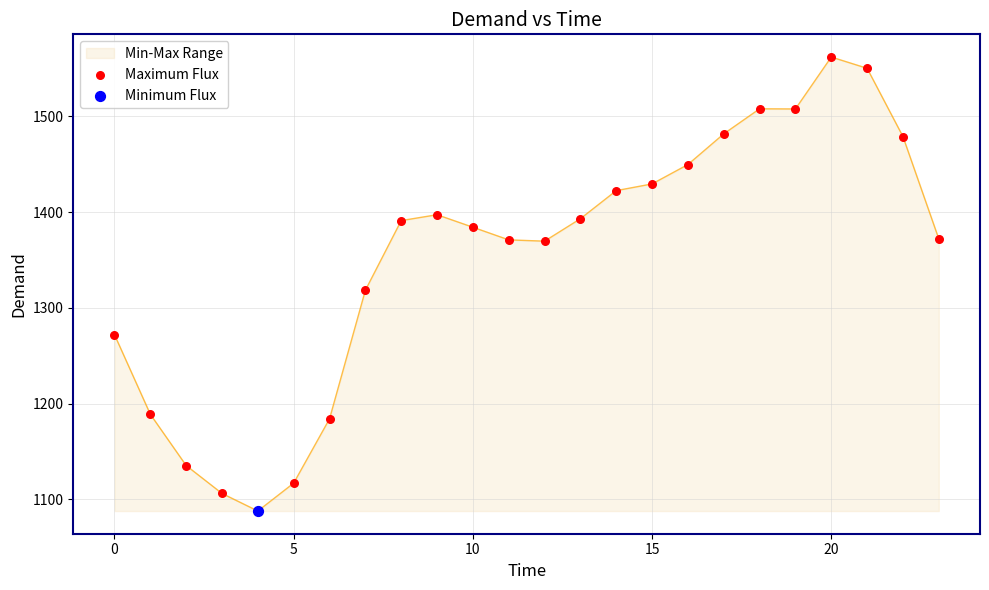

What is the difference between the maximum and minimum values?

474.0